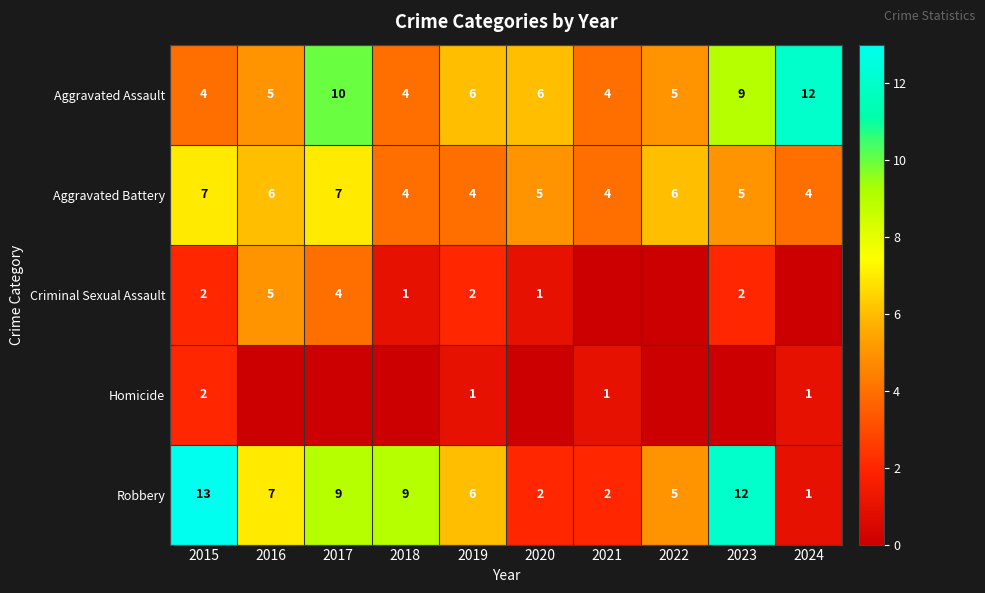

What is the highest value of the Aggravated Assault series?

12